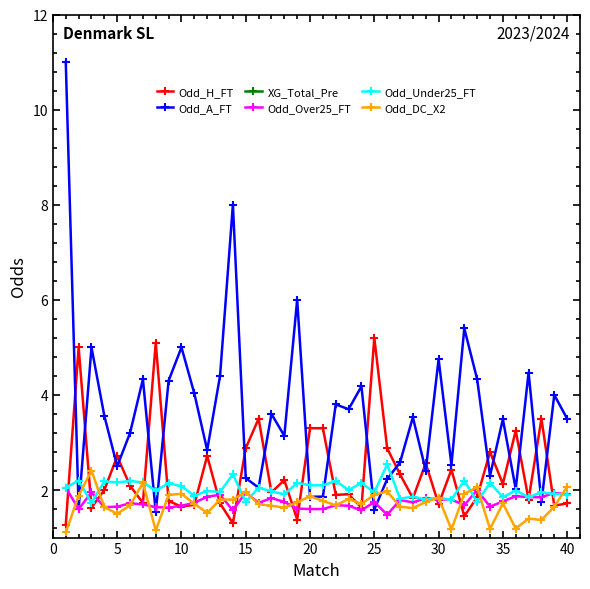

What is the maximum value for Odd_Under25_FT?

2.5